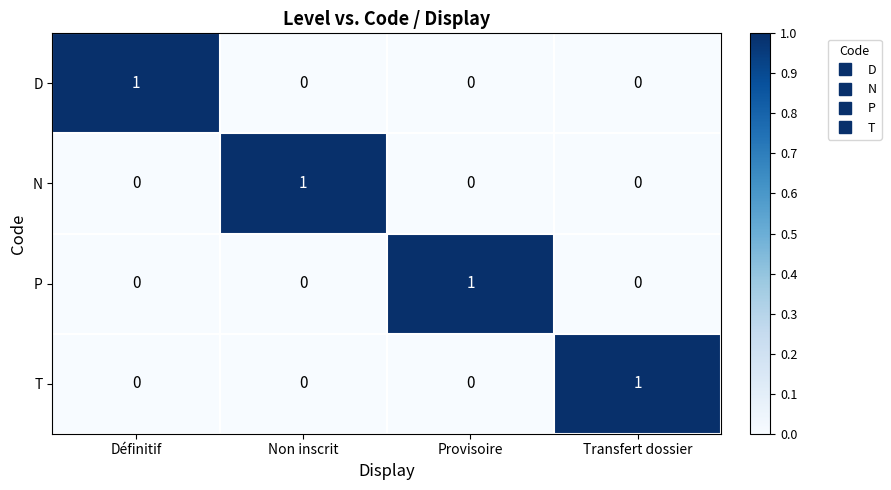

At how many categories does at least one series exceed 0?

4